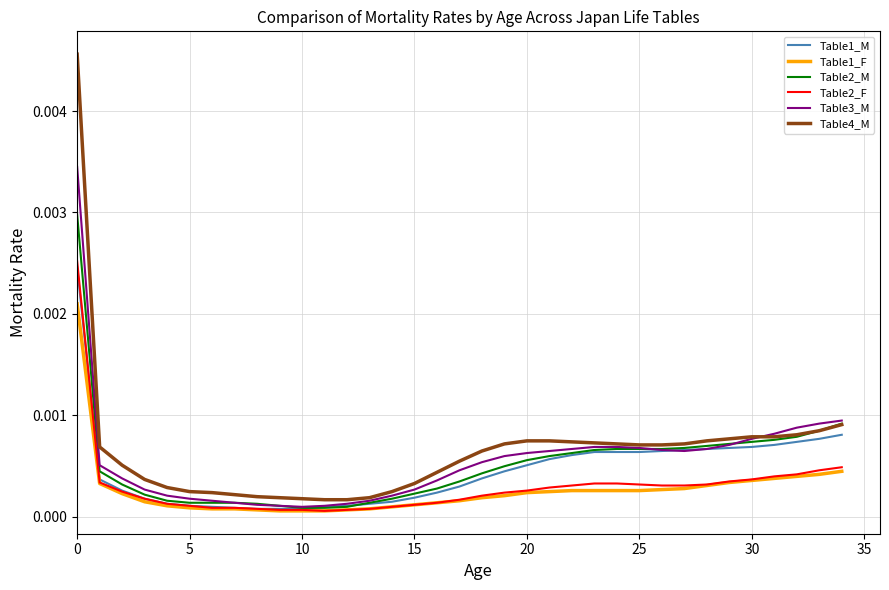

True or false: Table2_F and Table4_M cross at least once.

False